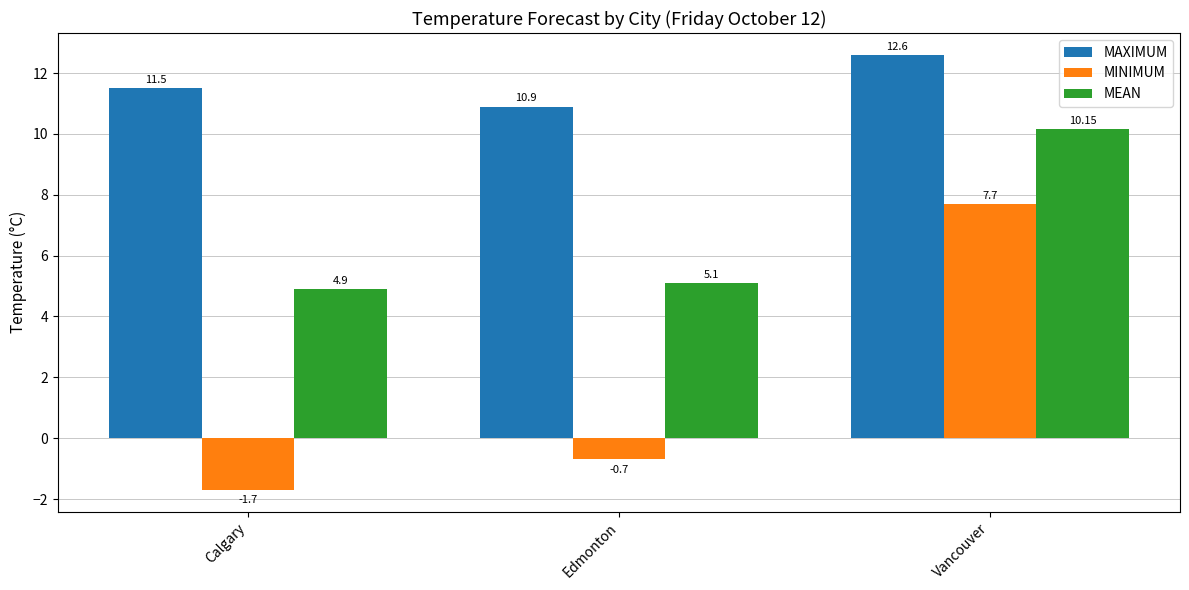

What is the value of the MAXIMUM bar at the 1st from the left?

11.5